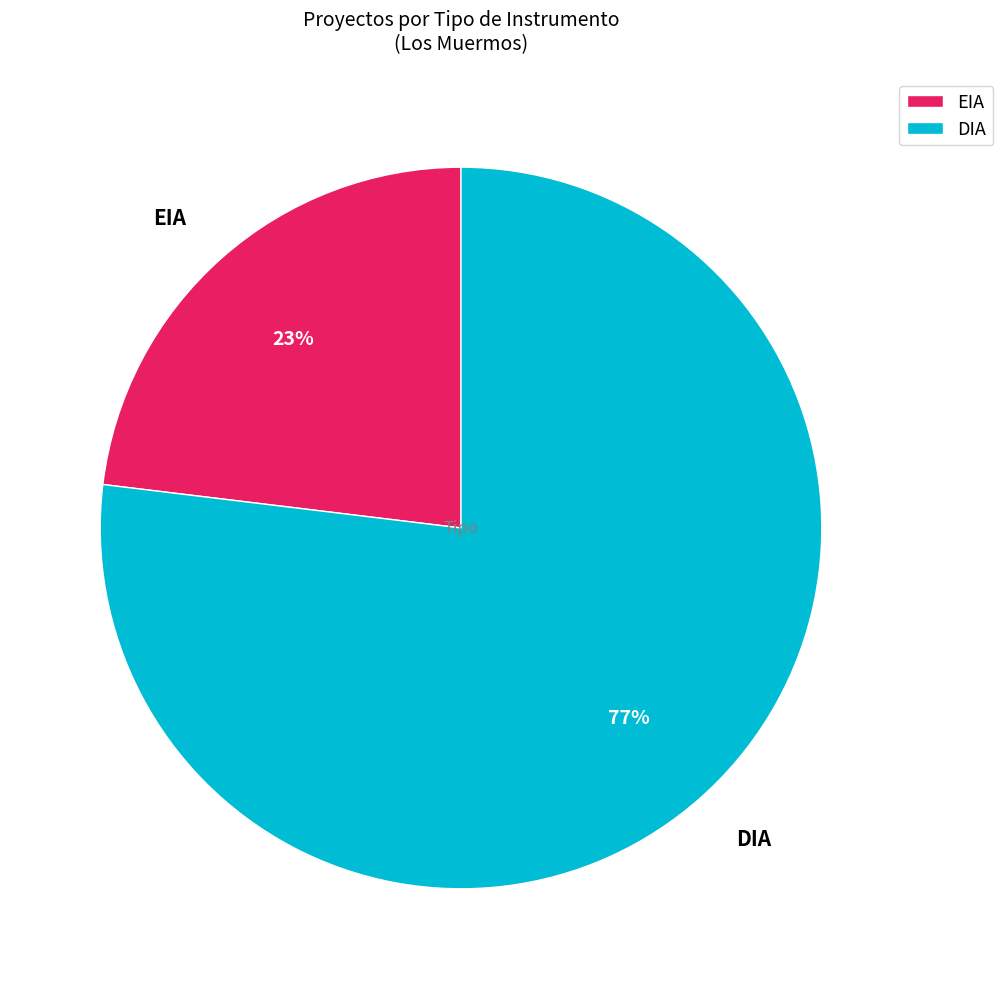

To the nearest percent, what is the difference between the largest and smallest slice percentages?

54%